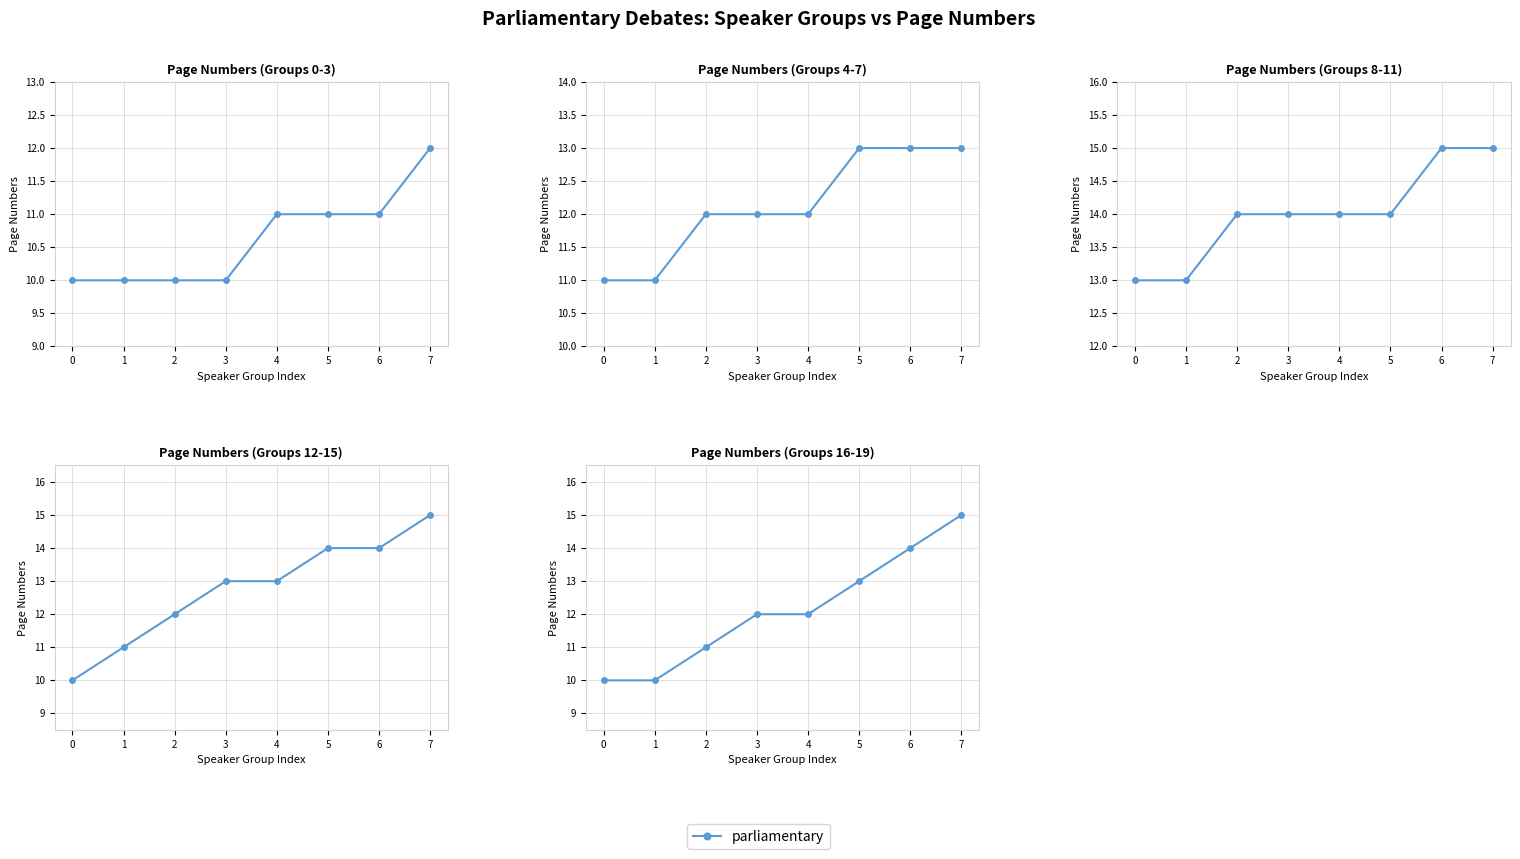

Count the number of data series in this chart.

1